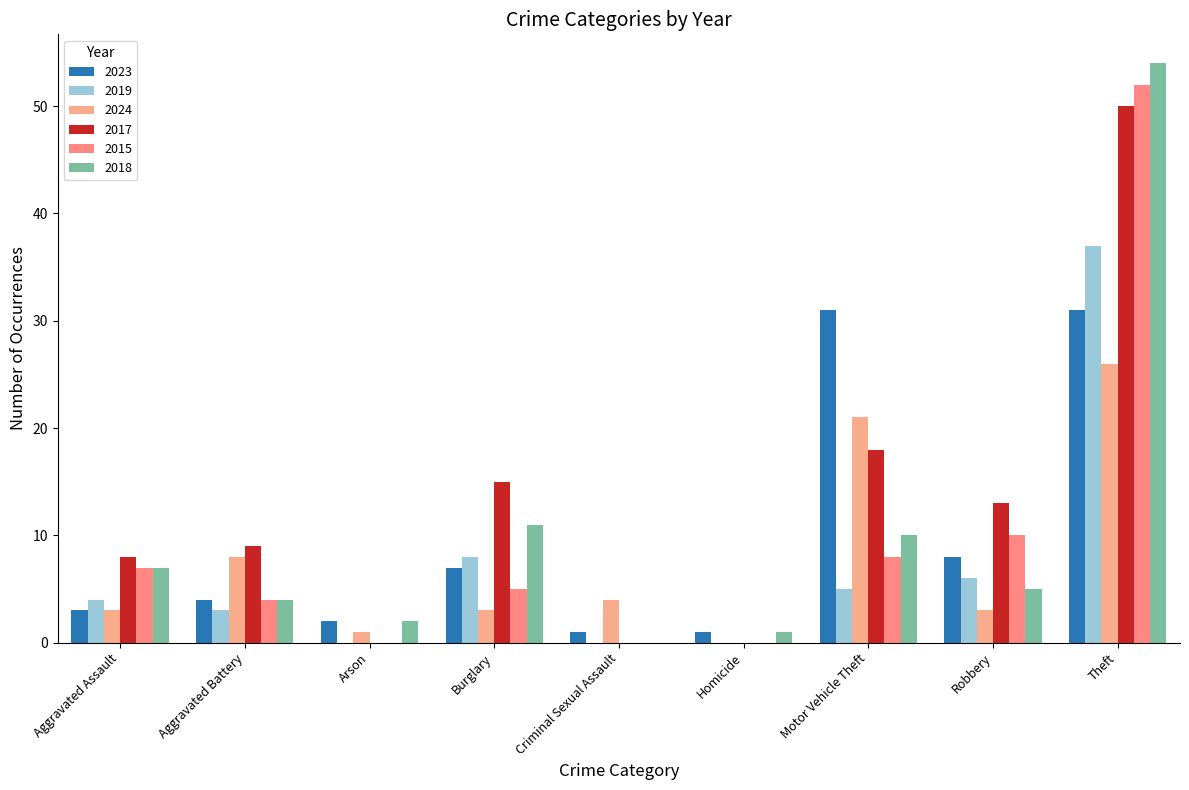

What position from the right is Robbery?

2